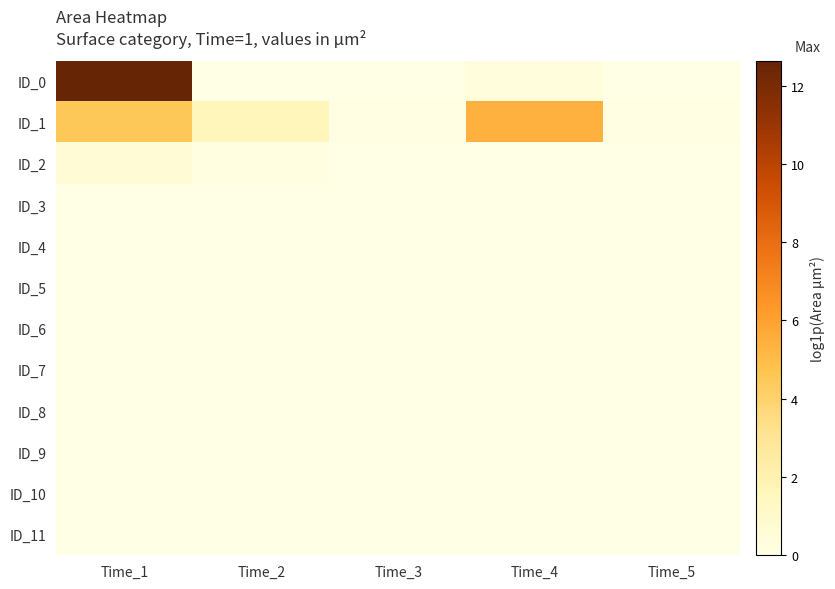

Rank the series at Time_3 from lowest to highest value.

ID_2, ID_3, ID_4, ID_5, ID_6, ID_7, ID_8, ID_9, ID_10, ID_11, ID_0, ID_1